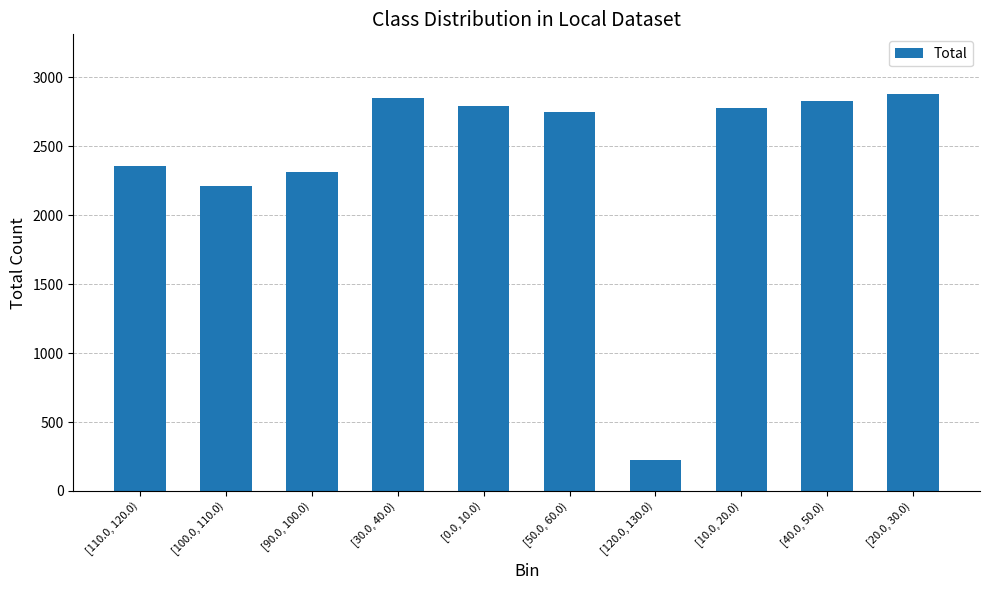

What position from the right is [100.0, 110.0)?

9